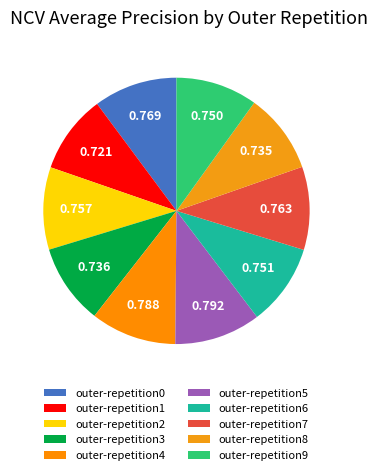

Is outer-repetition2 the majority of the pie?

No